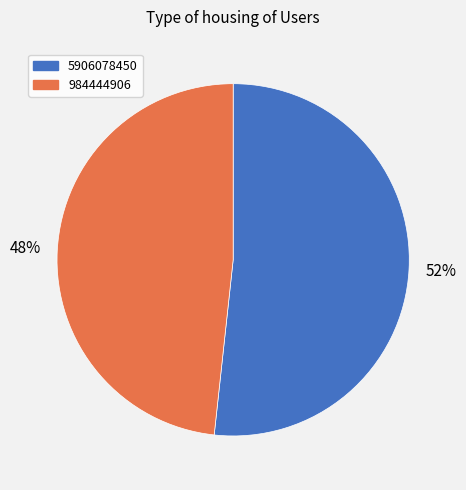

Which slice is the smallest?

984444906